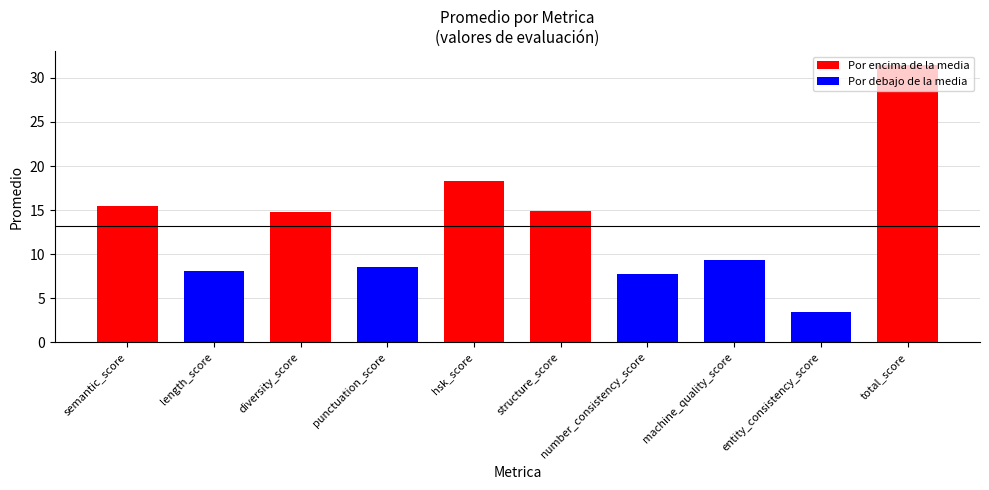

Approximately how many times larger is the value at diversity_score compared to entity_consistency_score?

4.3